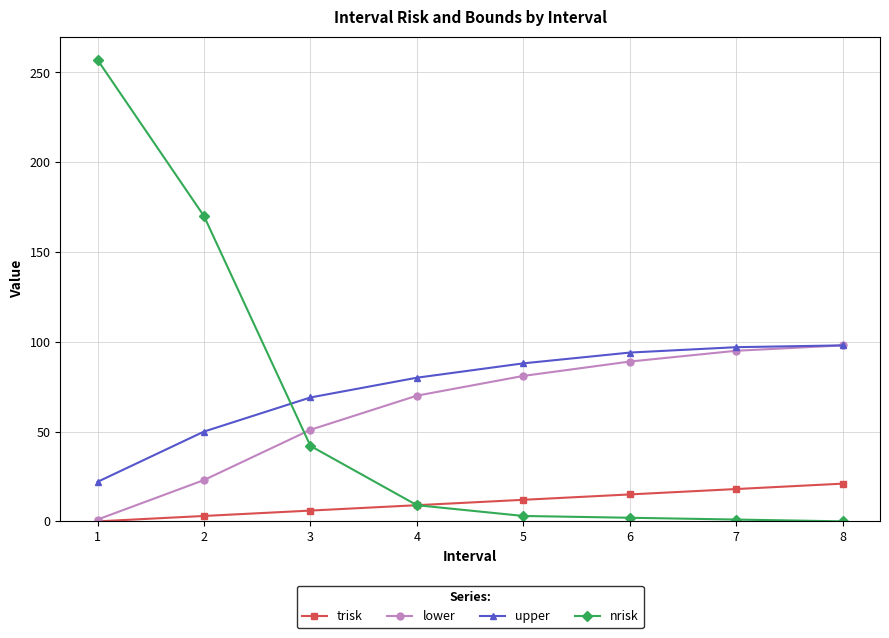

True or false: lower has a value of 61 at 7.

False